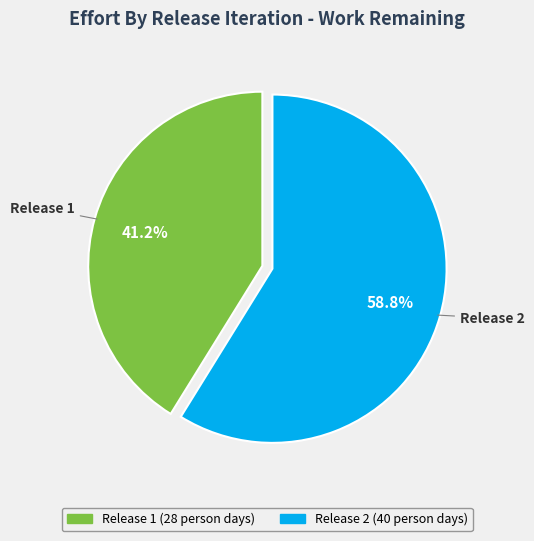

Does any single category account for the majority?

Yes